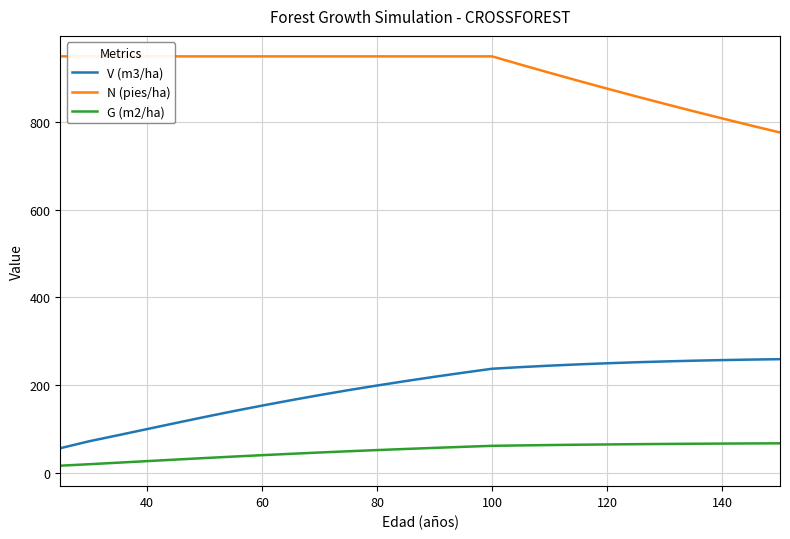

True or false: V (m3/ha) and G (m2/ha) intersect in this chart.

False